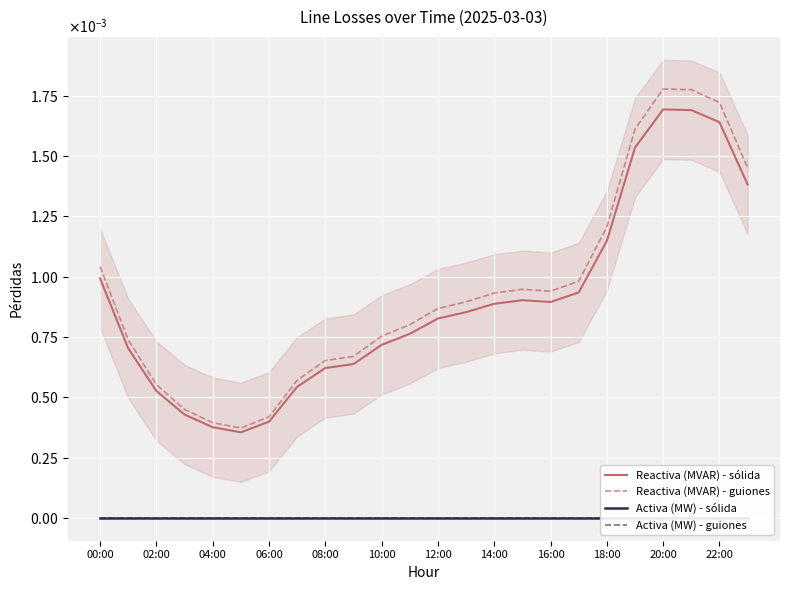

Rank the series at 22:00 from lowest to highest value.

Activa (MW) - sólida, Activa (MW) - guiones, Reactiva (MVAR) - sólida, Reactiva (MVAR) - guiones